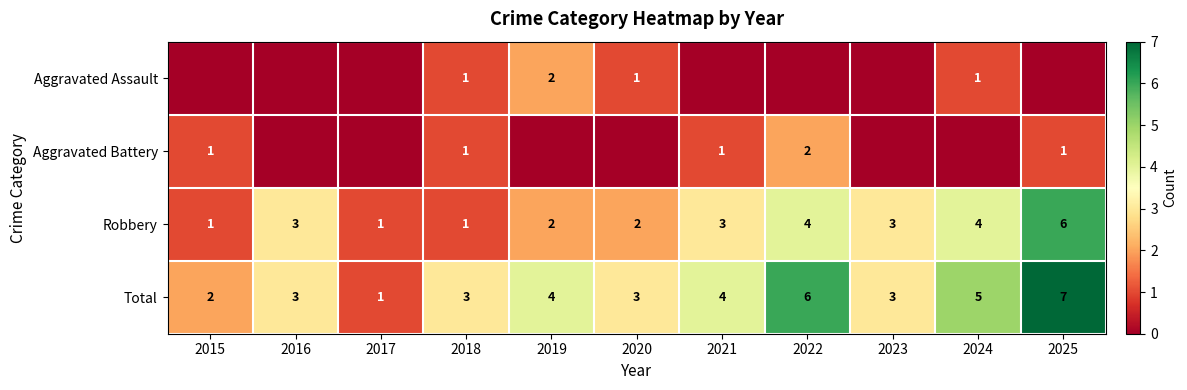

Is the value of Aggravated Battery at 2025 greater than the value of Total at 2016?

No